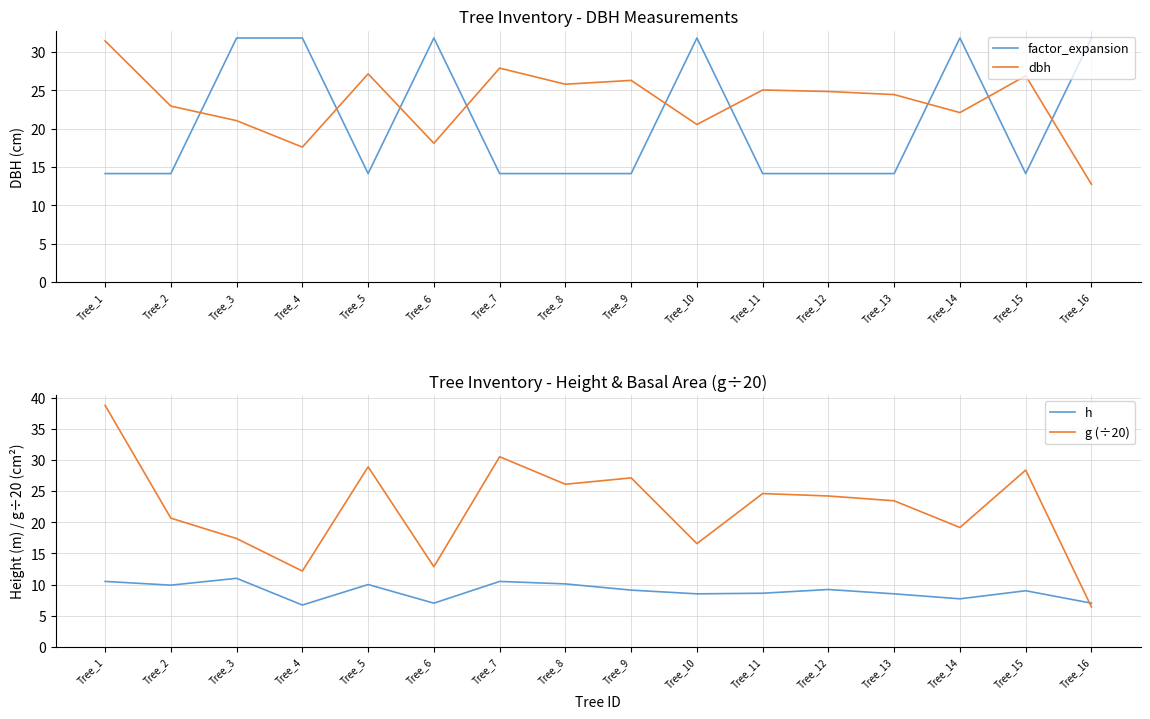

Does the chart display data point markers on the line(s)?

No